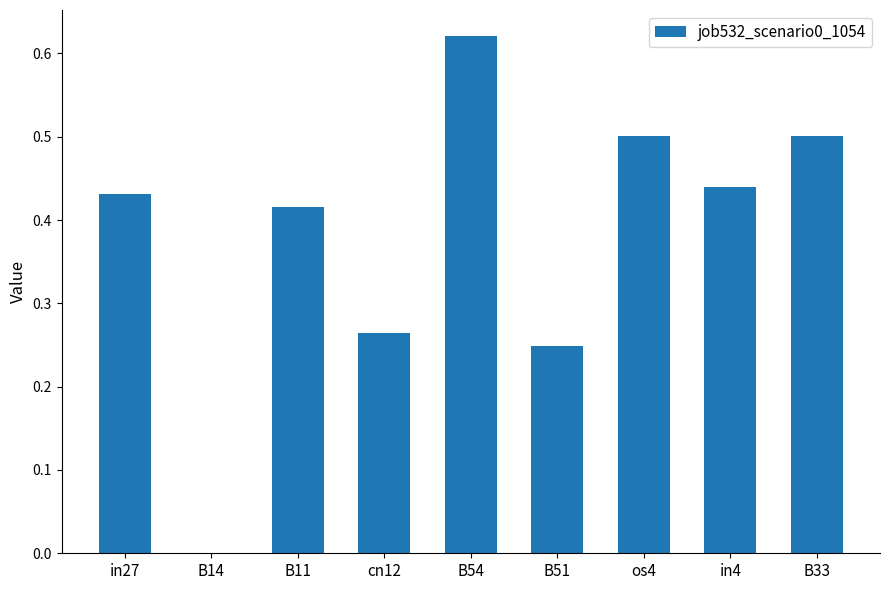

What is the change in value from os4 to in4?

-0.1